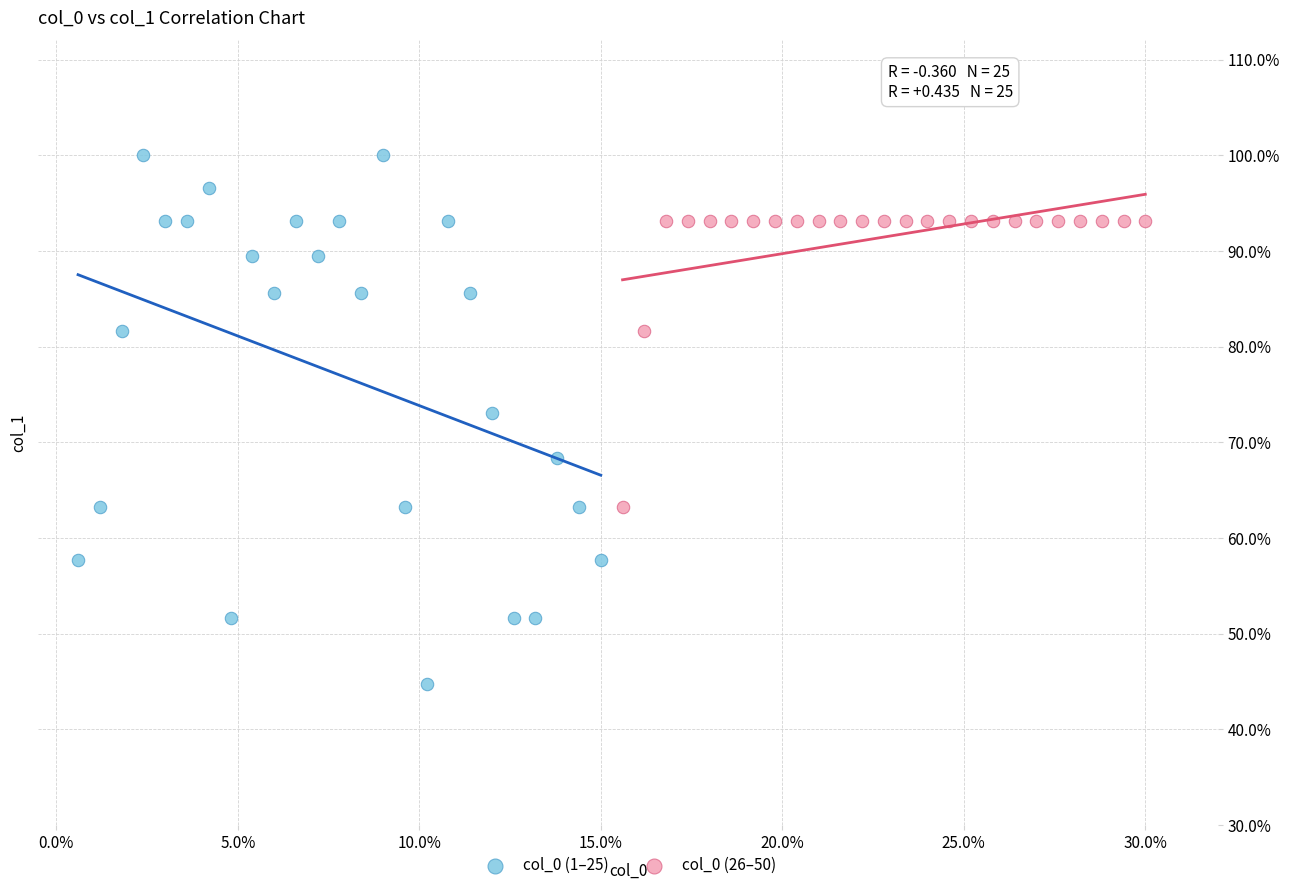

Which series contains the lowest Y value?

col_0 (1–25)